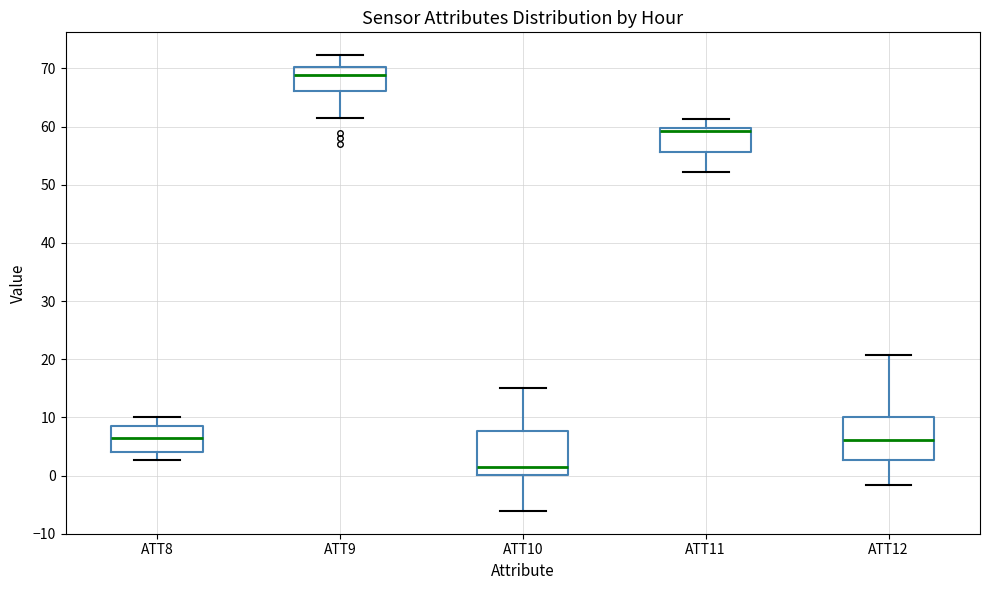

Reading left to right, transcribe this box plot: for each box, give where its median line is, the range the box spans, and where its two whiskers end, as read against the y-axis. The values are not printed on the chart, so give them approximately, as read against the axis.

ATT8: median 6, box 4 to 8, whiskers 3 to 10
ATT9: median 69, box 66 to 70, whiskers 62 to 72
ATT10: median 1, box 0 to 8, whiskers -6 to 15
ATT11: median 59, box 56 to 60, whiskers 52 to 61
ATT12: median 6, box 3 to 10, whiskers -2 to 21